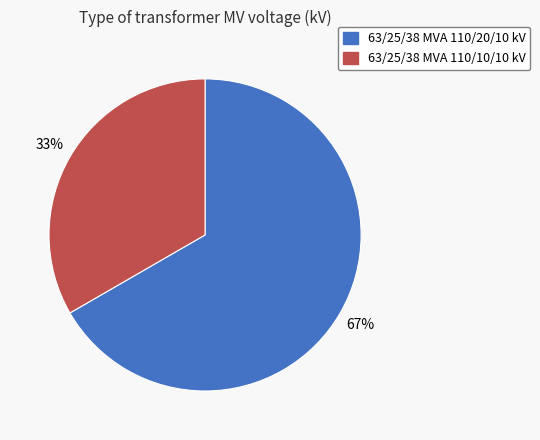

Count the number of slices in the pie.

2